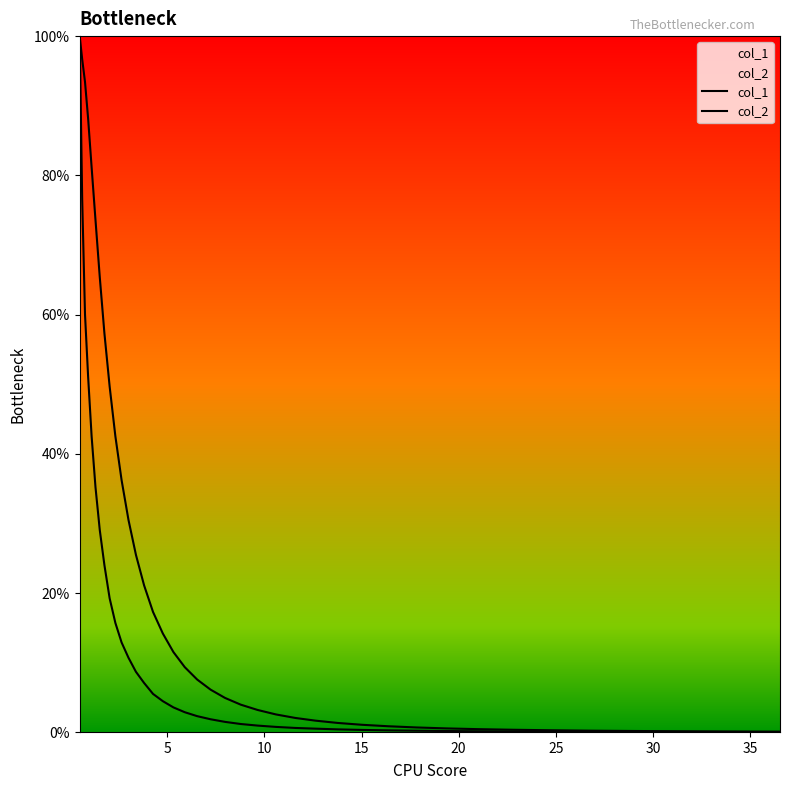

The value of col_2 at 10 is 106.9. True or false?

False